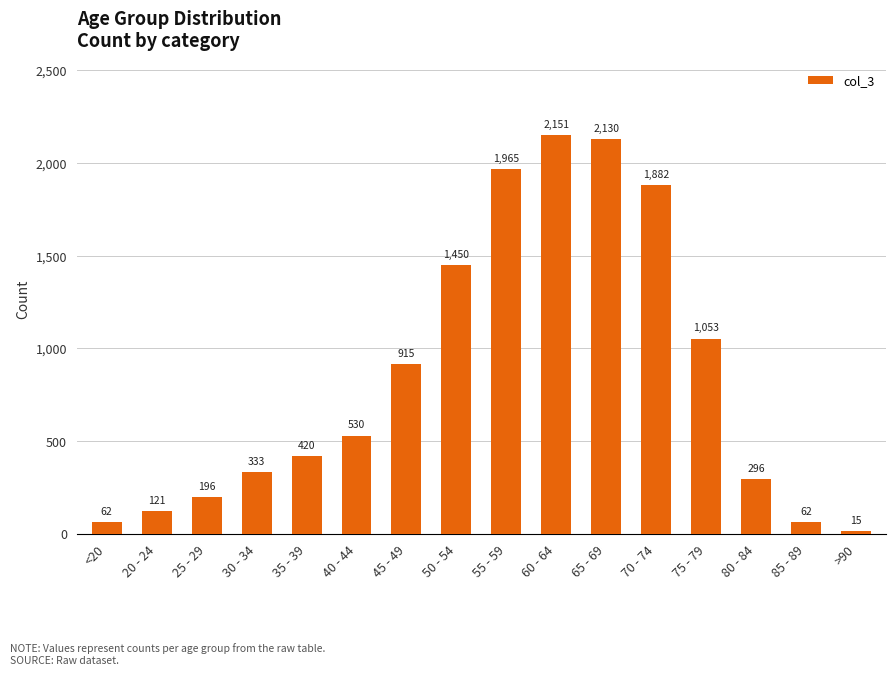

Reading left to right, what are all the values shown in this chart?

62	121	196	333	420	530	915	1450	1965	2151	2130	1882	1053	296	62	15